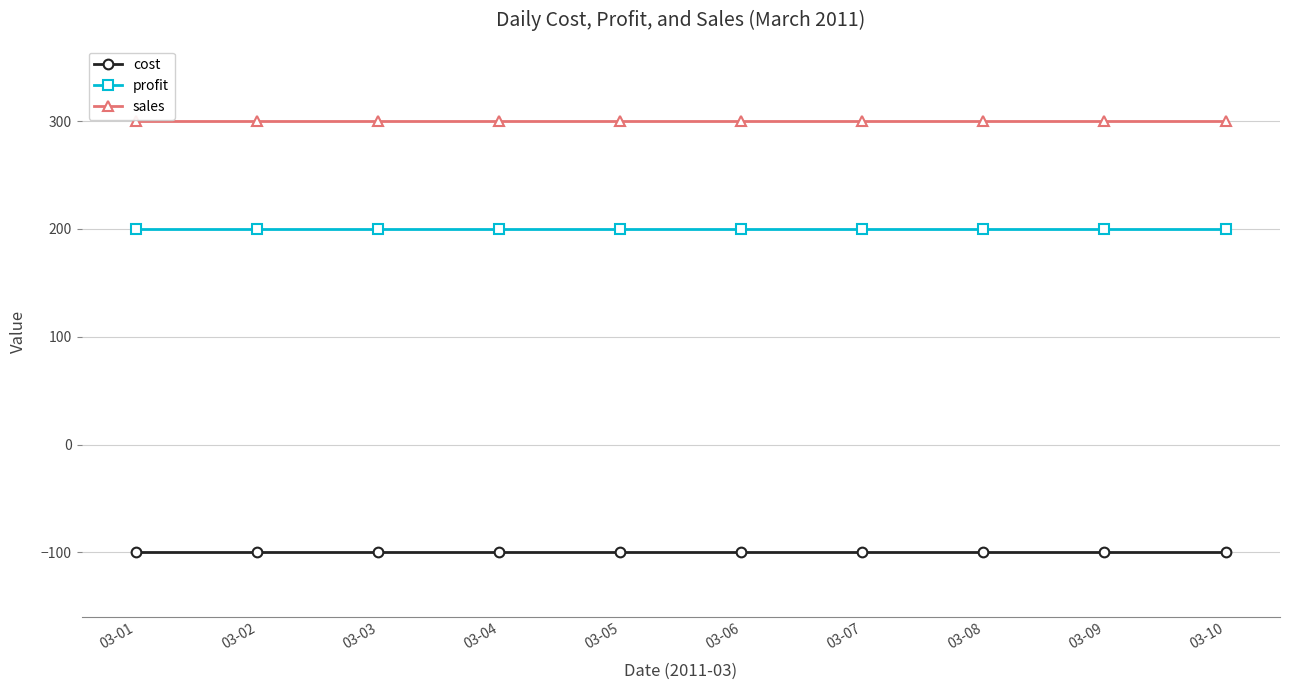

At how many categories does at least one series exceed 28?

10